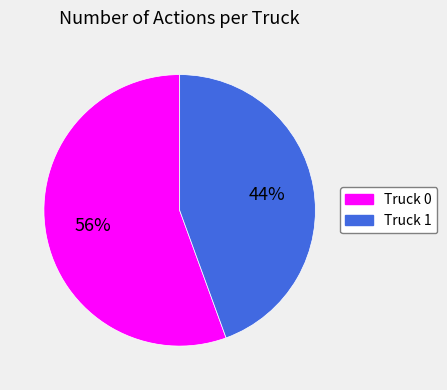

Approximately how many times larger is the value at Truck 1 compared to Truck 0?

0.8